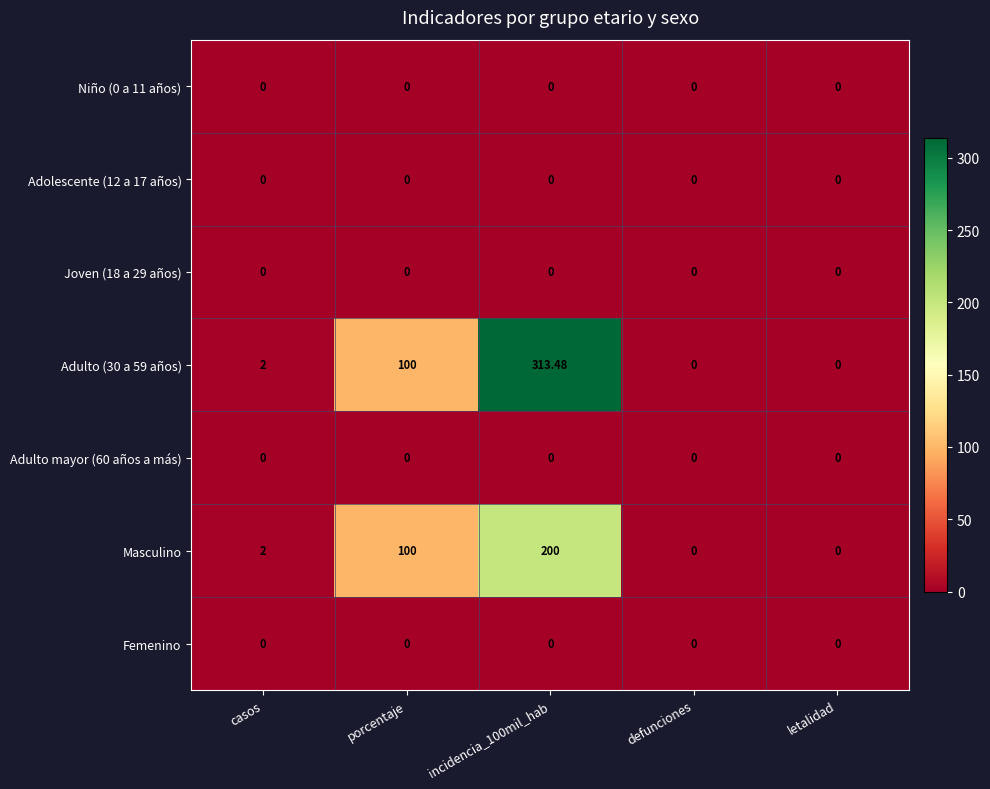

What is the difference between the highest and lowest values at casos?

2.0